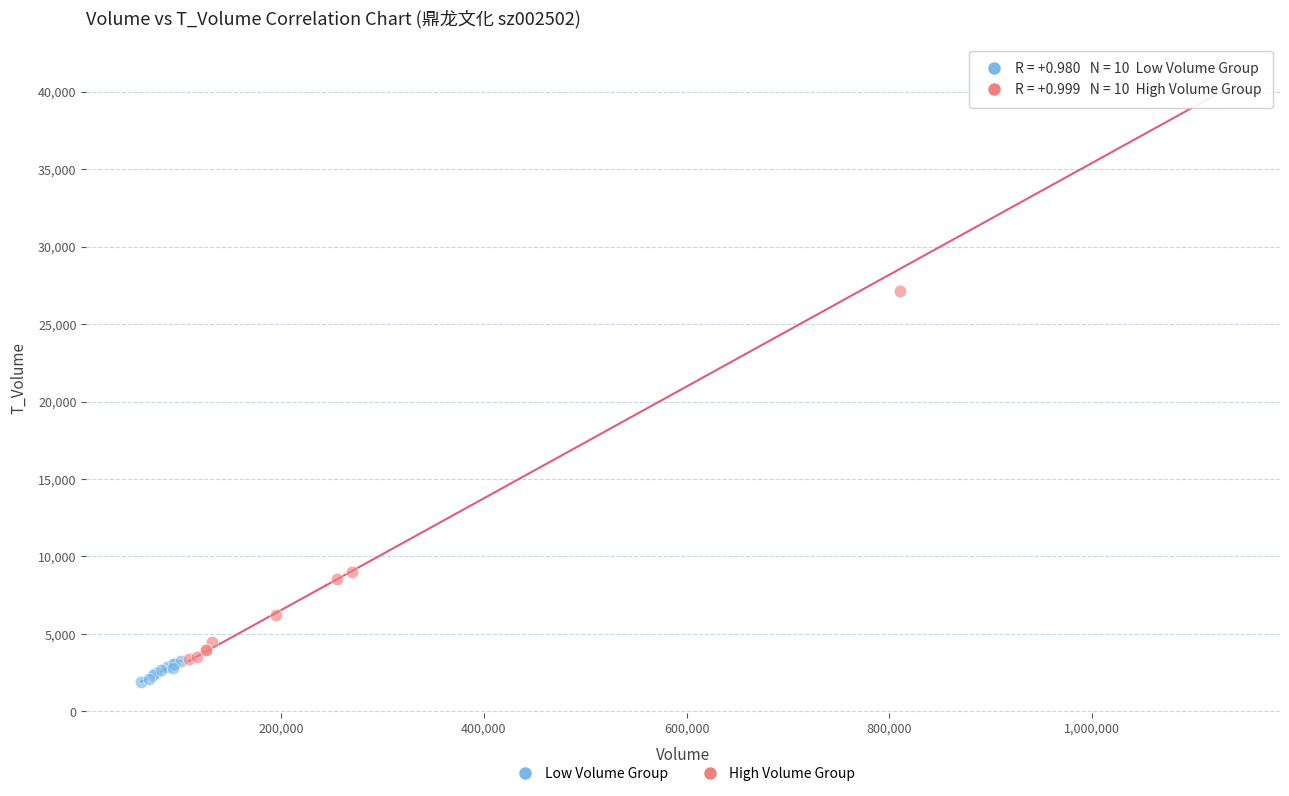

Which series contains the highest Y value?

High Volume Group